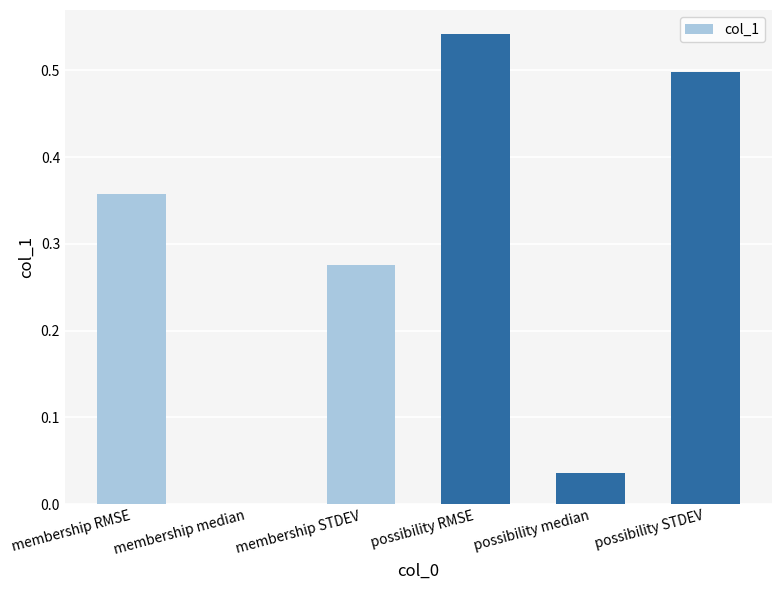

The value at possibility STDEV is 0.5. True or false?

True